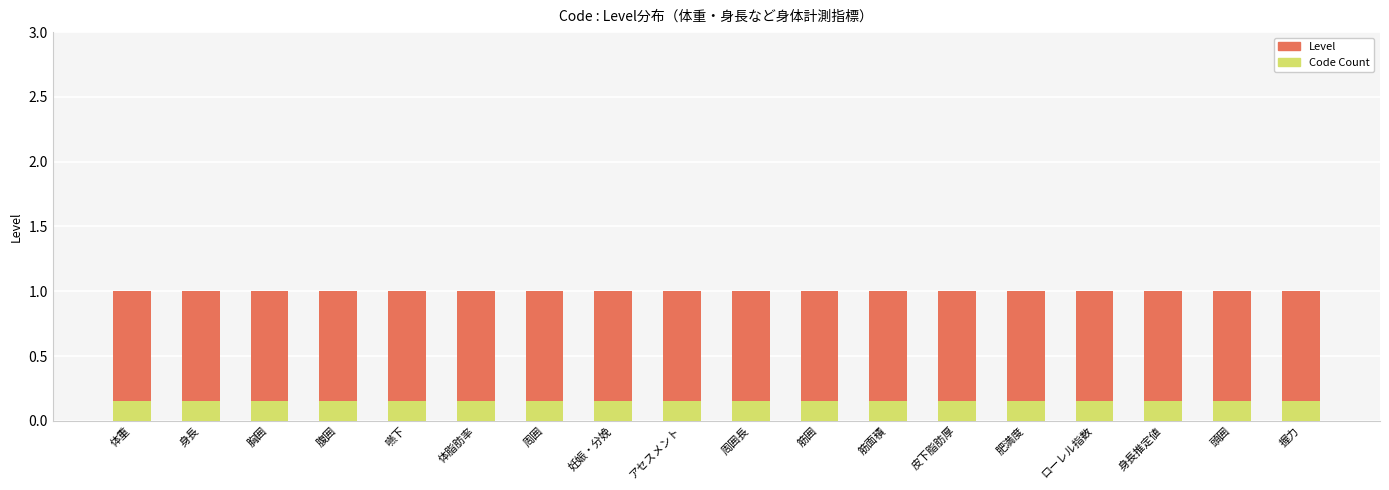

Is it true that Code Count equals 0.1 at 体脂肪率?

True